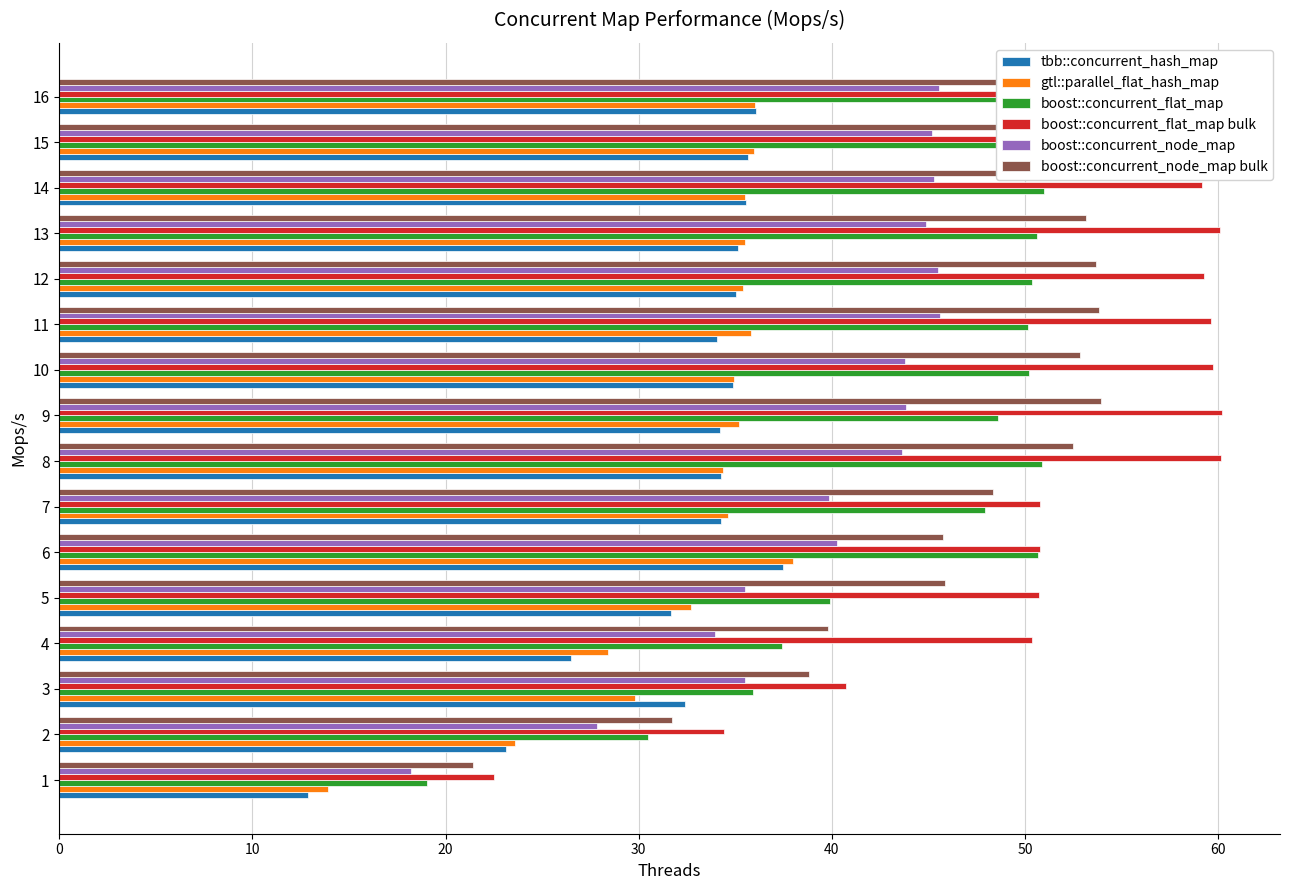

Reading left to right, transcribe all the data shown in this chart.

tbb::concurrent_hash_map: 12.9	23.1	32.4	26.5	31.7	37.5	34.3	34.3	34.2	34.9	34.0	35.0	35.1	35.6	35.7	36.1
gtl::parallel_flat_hash_map: 13.9	23.6	29.8	28.4	32.7	38.0	34.6	34.4	35.2	35.0	35.8	35.4	35.5	35.5	36.0	36.0
boost::concurrent_flat_map: 19.0	30.5	35.9	37.4	39.9	50.7	47.9	50.9	48.6	50.2	50.2	50.4	50.6	51.0	51.2	50.2
boost::concurrent_flat_map bulk: 22.5	34.4	40.8	50.4	50.7	50.8	50.8	60.2	60.2	59.7	59.6	59.3	60.1	59.2	58.9	56.4
boost::concurrent_node_map: 18.2	27.8	35.5	34.0	35.5	40.3	39.9	43.6	43.9	43.8	45.6	45.5	44.9	45.3	45.2	45.6
boost::concurrent_node_map bulk: 21.4	31.7	38.8	39.8	45.9	45.8	48.3	52.5	53.9	52.9	53.8	53.7	53.2	53.4	53.7	53.4